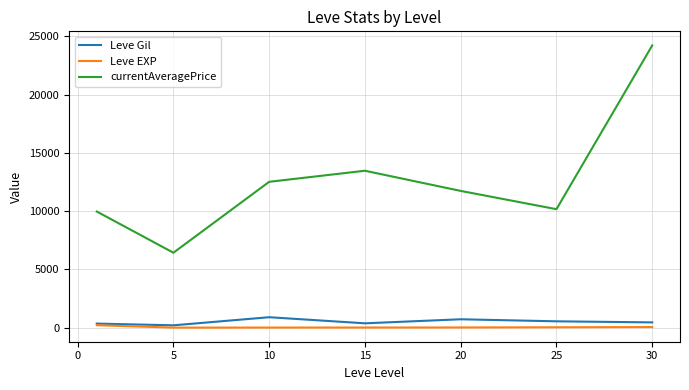

What is the minimum value for currentAveragePrice?

6428.7